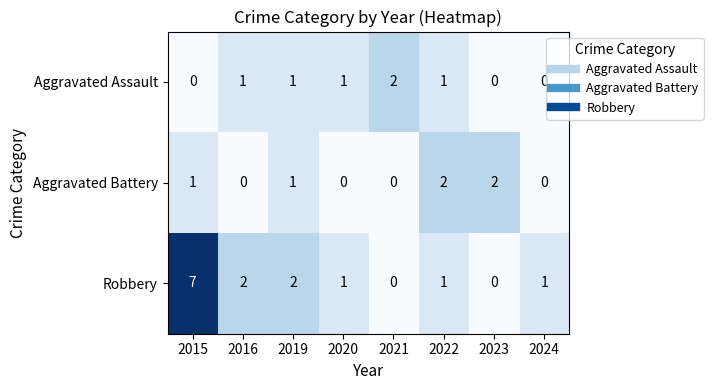

Which series changed the most between 2023 and 2024?

Aggravated Battery